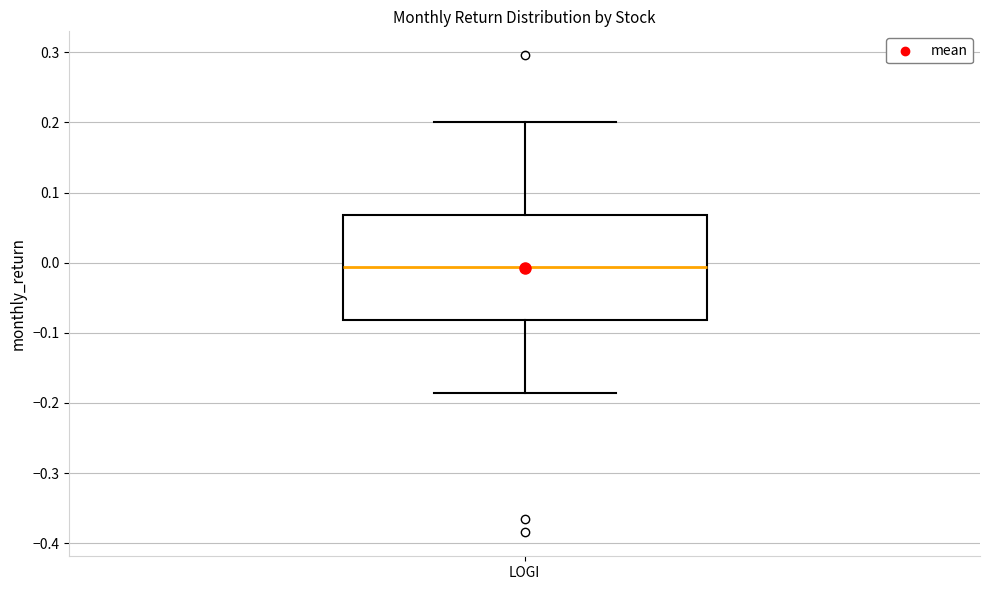

Where is the upper edge of the box for LOGI on the y-axis? The values are not printed on the chart, so give them approximately, as read against the axis.

0.07